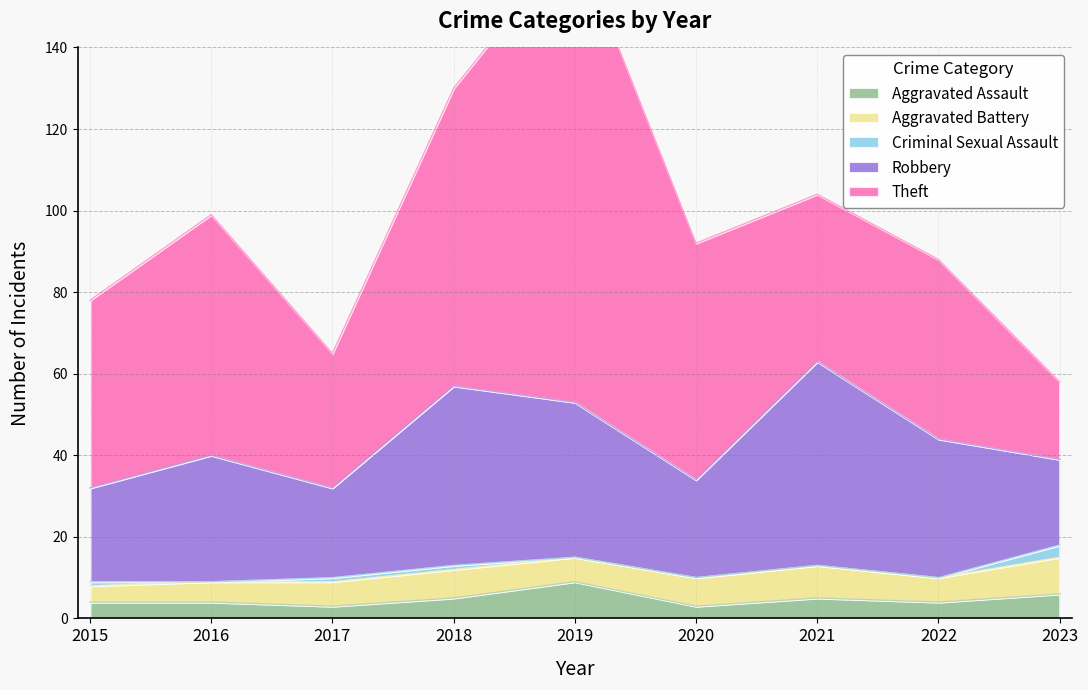

At which category does Aggravated Battery reach its first local valley?

2019